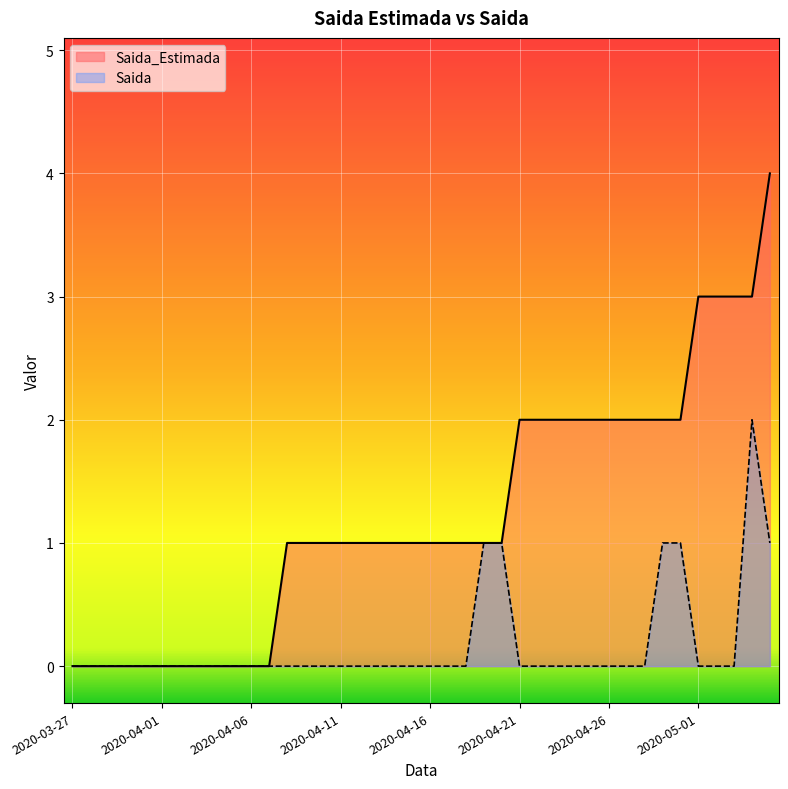

Which series has the largest range (max minus min)?

Saida_Estimada